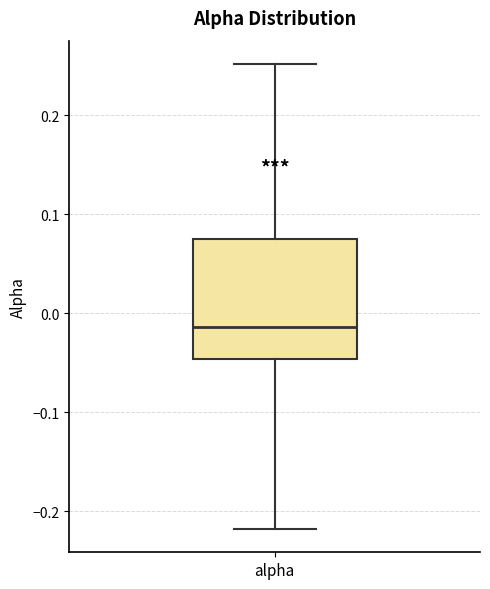

Transcribe this box plot: give where the median line is, the range the box spans, and where the two whiskers end, as read against the y-axis. The values are not printed on the chart, so give them approximately, as read against the axis.

median -0.01, box -0.05 to 0.07, whiskers -0.22 to 0.25